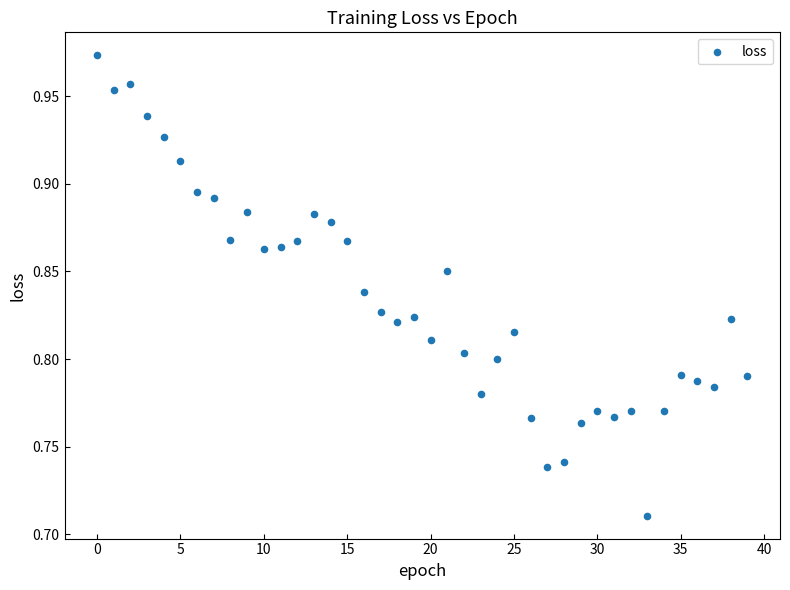

What is the range of Y values (max minus min)?

0.3